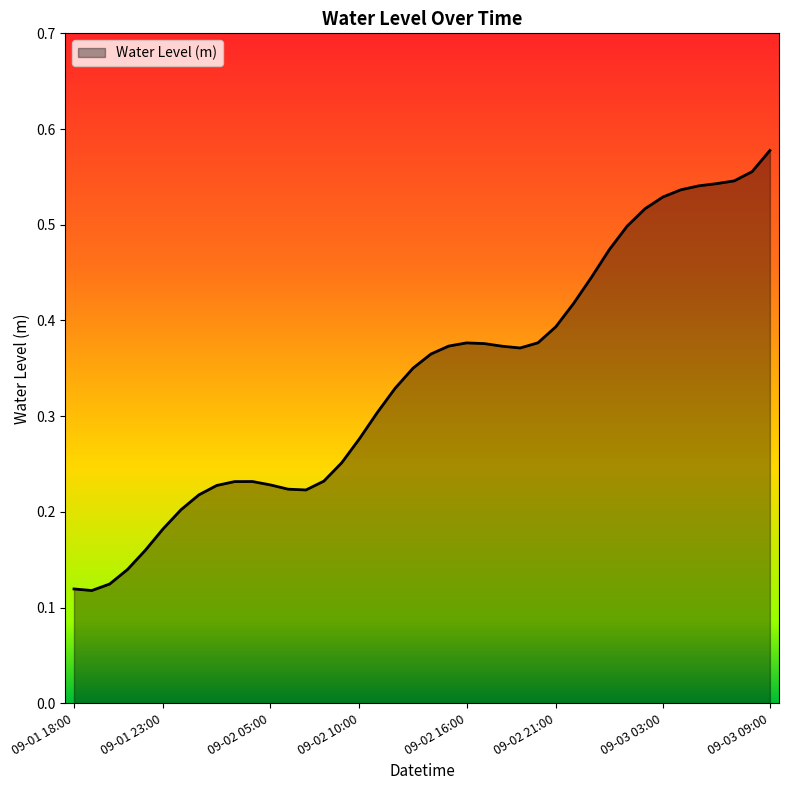

At which category does the chart reach its minimum across all series?

2024-09-01 19:00